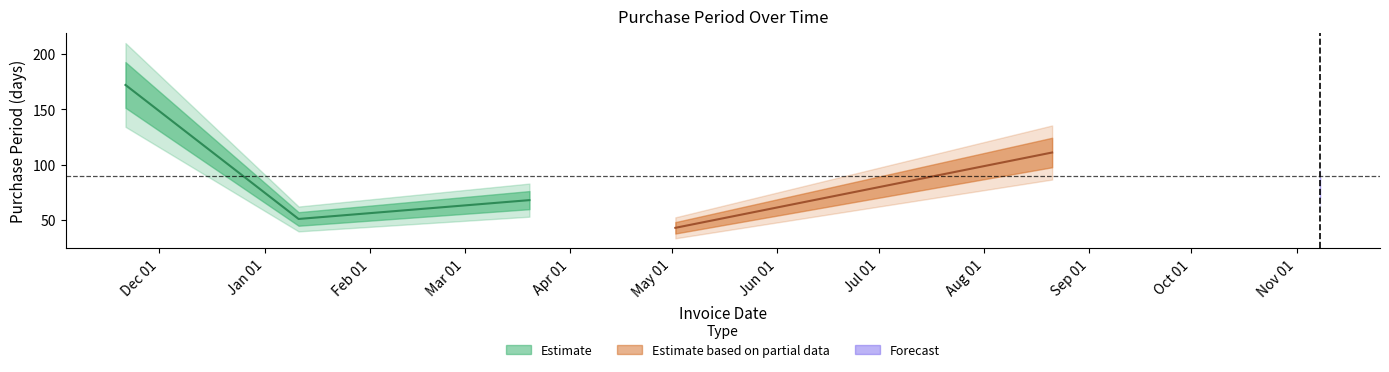

What position from the right is 2017-11-08?

1